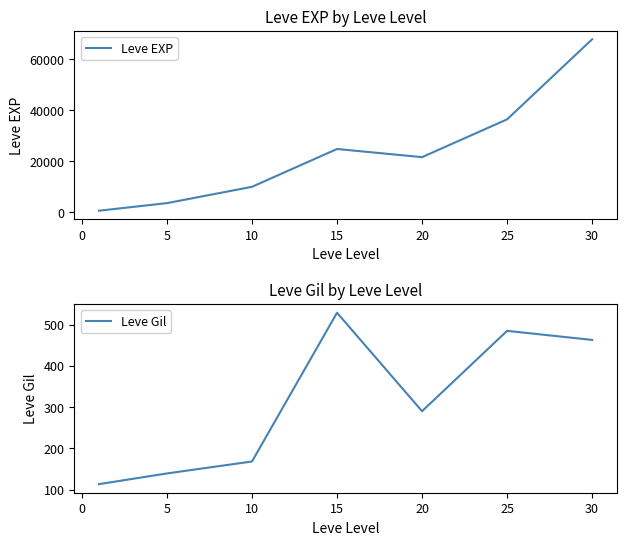

What is the maximum value for Leve Gil?

529